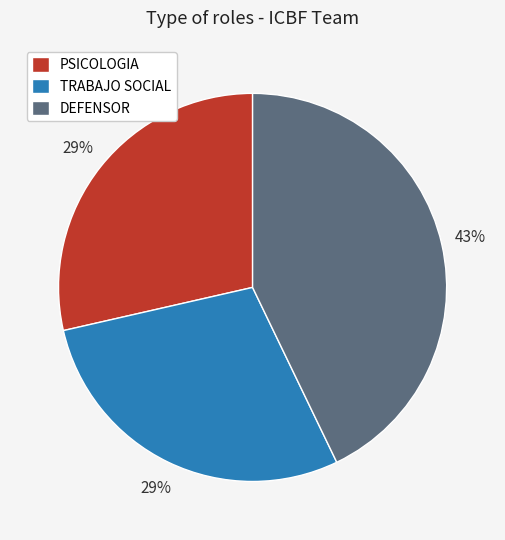

The DEFENSOR slice represents 34% of the pie. True or false?

False